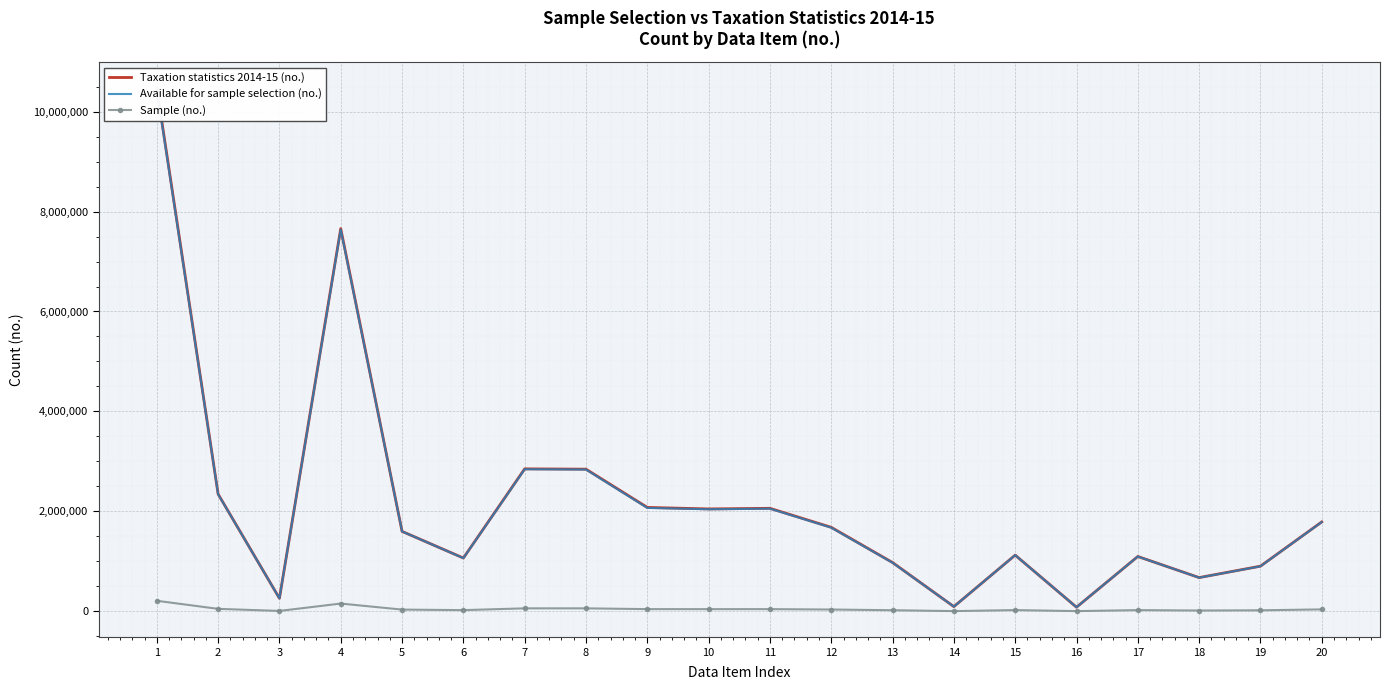

Reading left to right, transcribe all the data shown in this chart.

Taxation statistics 2014-15 (no.): 1=10469919	2=2344140	3=257508	4=7659362	5=1597394	6=1064264	7=2849504	8=2843250	9=2077235	10=2047253	11=2059567	12=1678904	13=973907	14=91604	15=1122260	16=79584	17=1095192	18=672484	19=901050	20=1786937
Available for sample selection (no.): 1=10440688	2=2341181	3=257269	4=7642170	5=1597394	6=1061981	7=2842349	8=2836110	9=2067503	10=2040834	11=2053070	12=1672873	13=970279	14=91527	15=1121483	16=79528	17=1094471	18=671000	19=899012	20=1784829
Sample (no.): 1=208263	2=46666	3=5177	4=152619	5=31985	6=21208	7=56752	8=56620	9=41096	10=40584	11=40798	12=33249	13=19354	14=1832	15=22227	16=1568	17=21710	18=13417	19=17877	20=35727